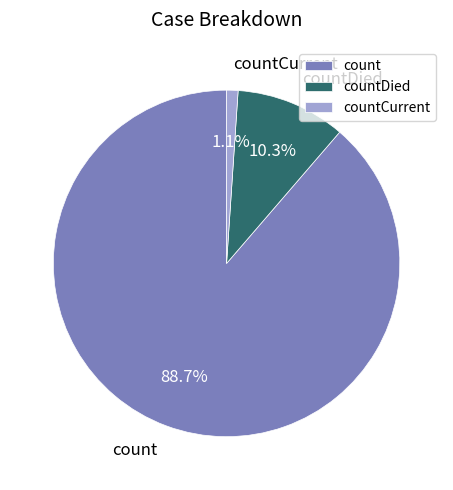

True or false: count accounts for 79% of the total.

False